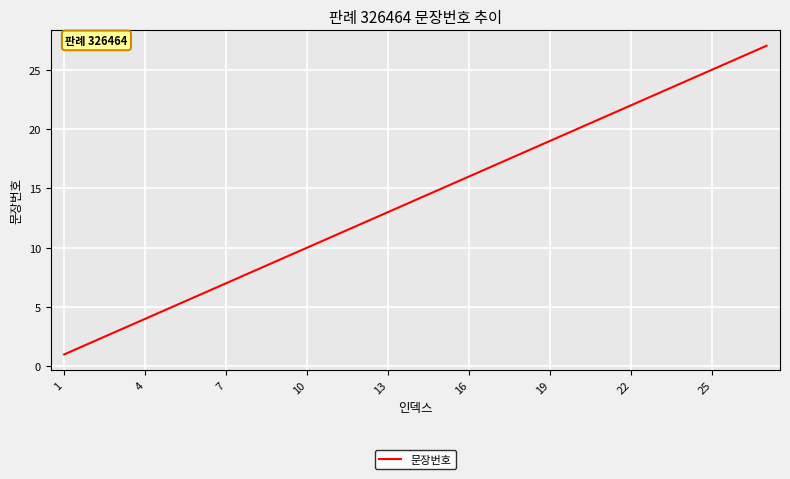

What is the greatest value displayed?

27